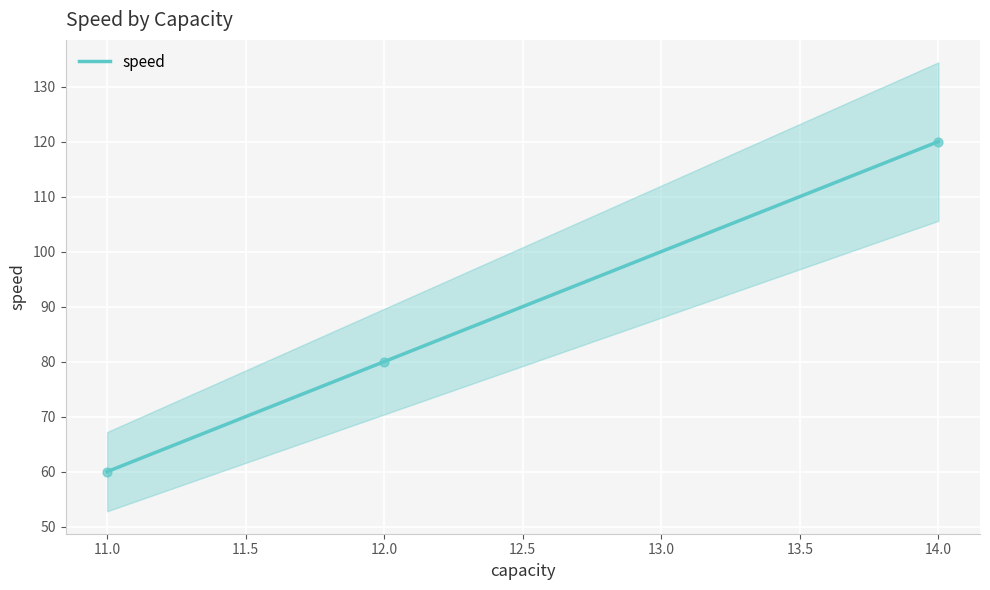

What is the minimum value for speed?

60